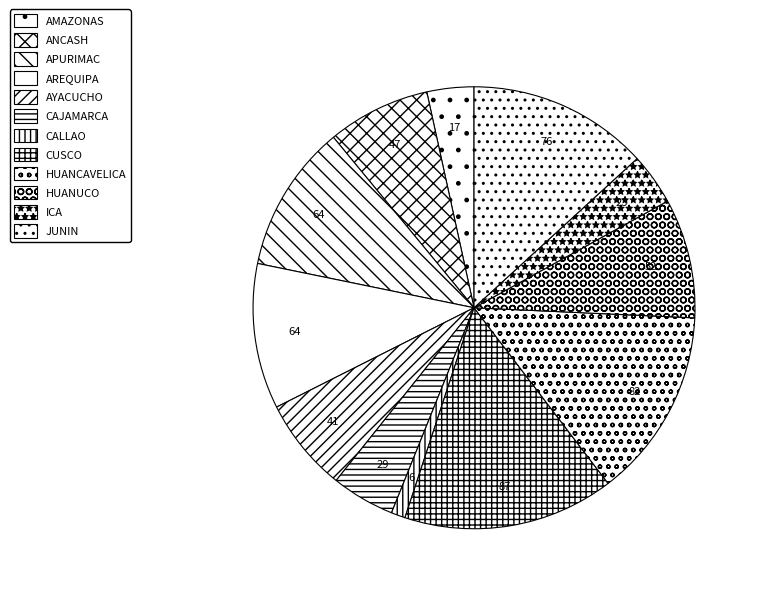

Does ANCASH represent more than half of the total?

No